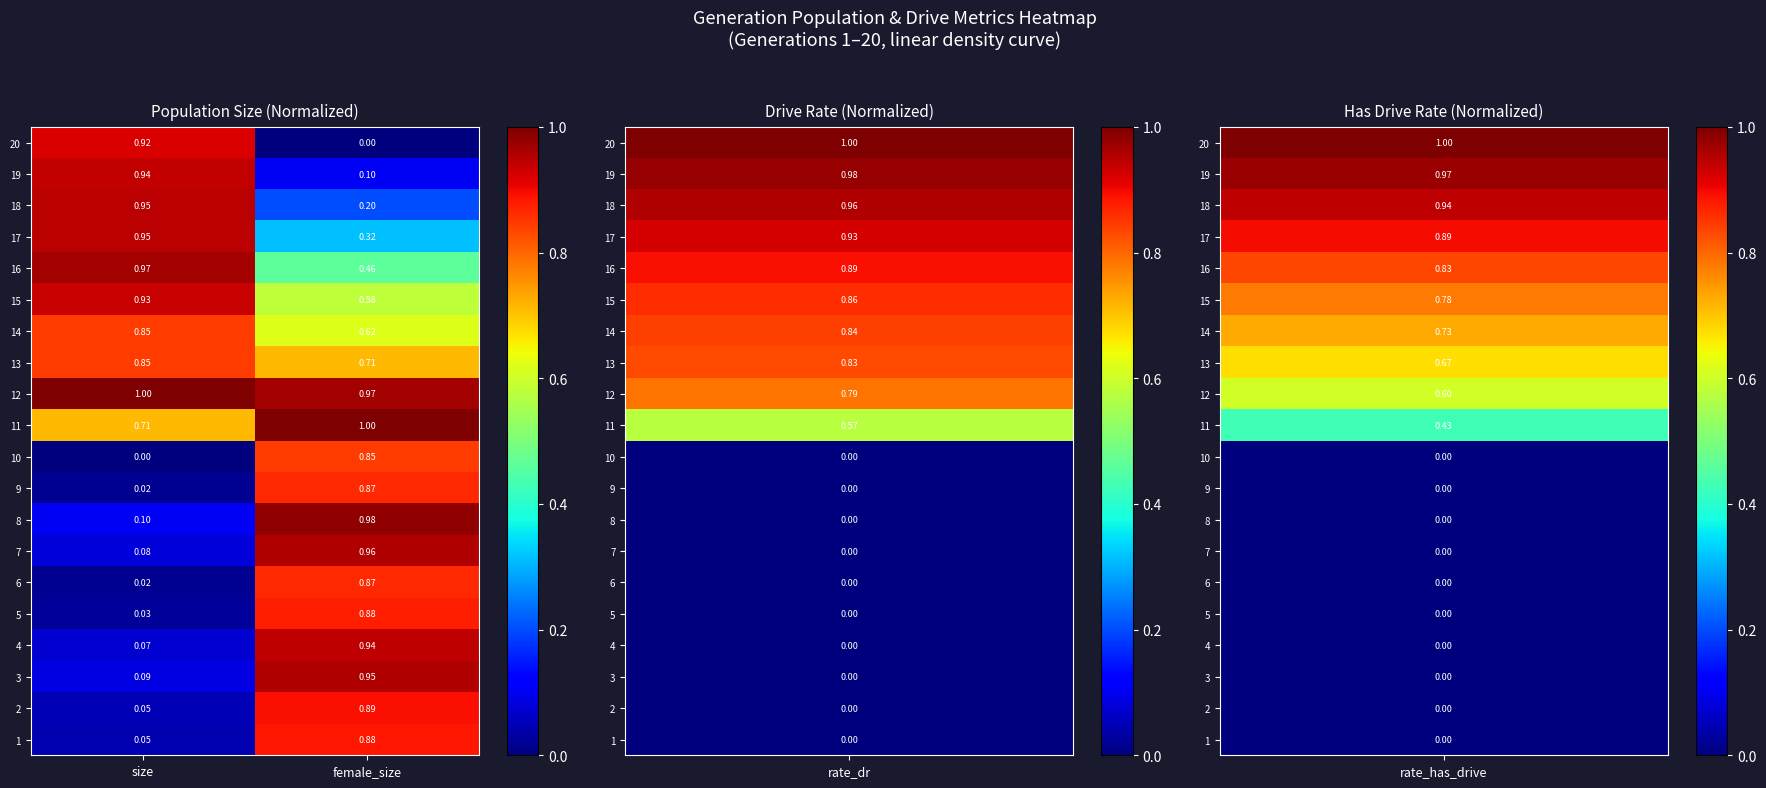

At which label is 6 closest to 0?

size